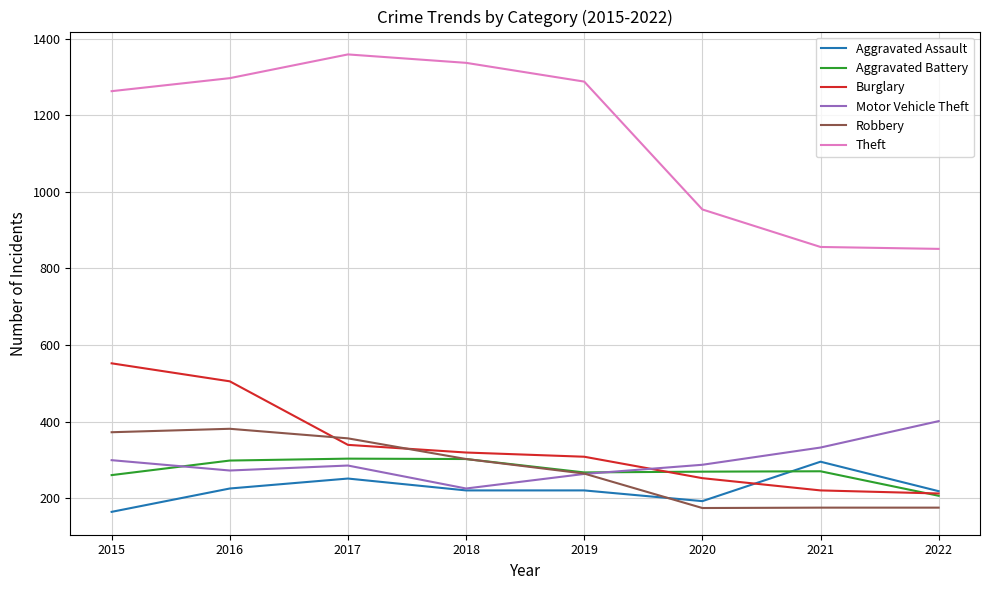

Is it true that Aggravated Assault equals 379 at 2022?

False